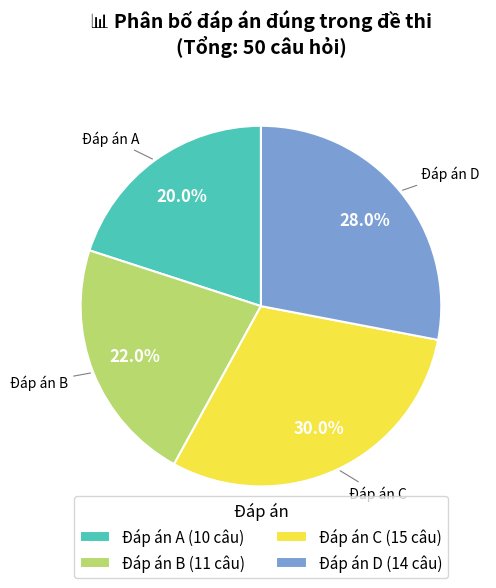

Rank the categories by value from lowest to highest.

Đáp án A, Đáp án B, Đáp án D, Đáp án C